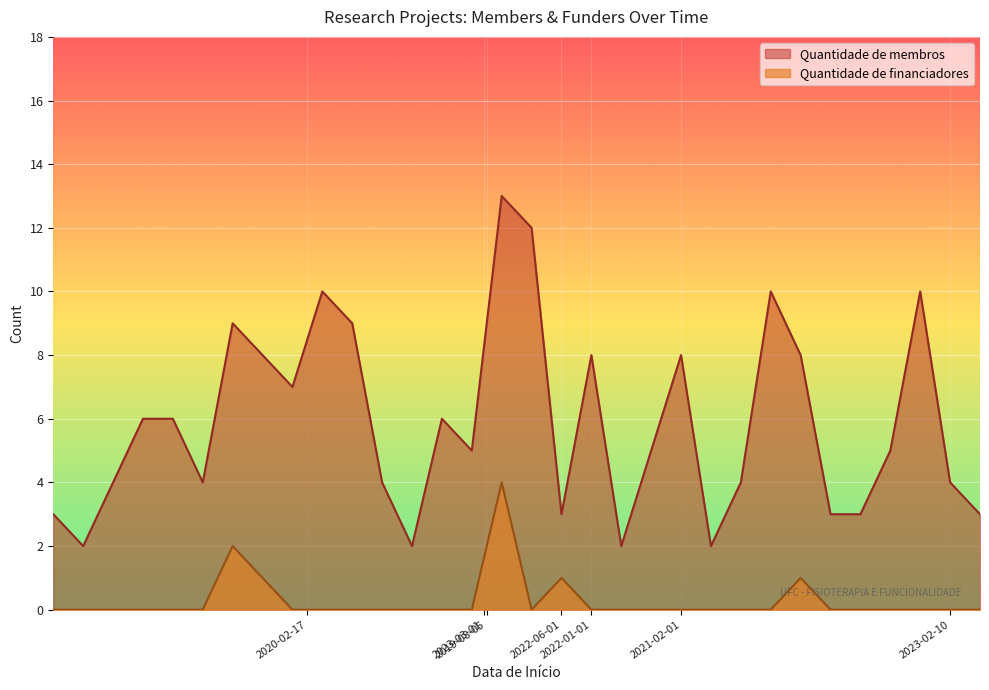

What is the value of the Quantidade de membros point at the 6th from the left?

4